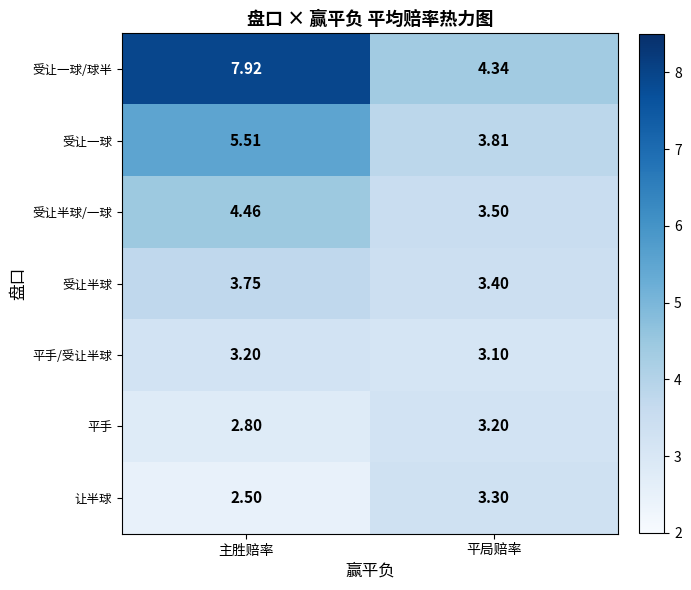

Which label corresponds to the largest value in the chart?

主胜赔率